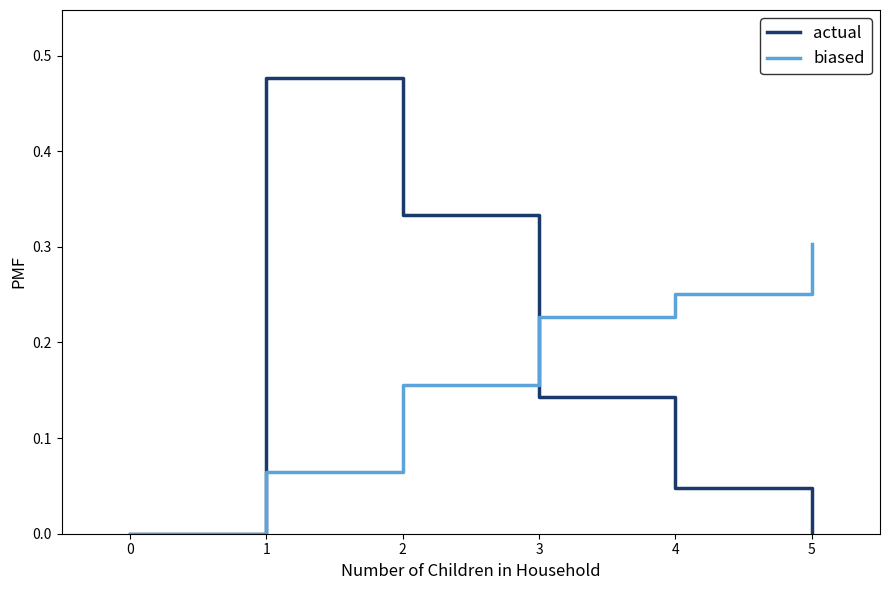

List the series in order of their peak value, lowest first.

biased, actual